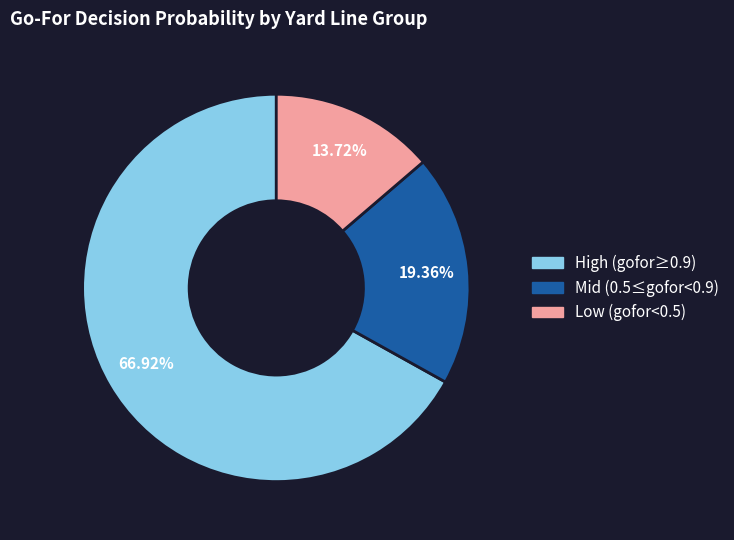

Count the number of slices in the pie.

3